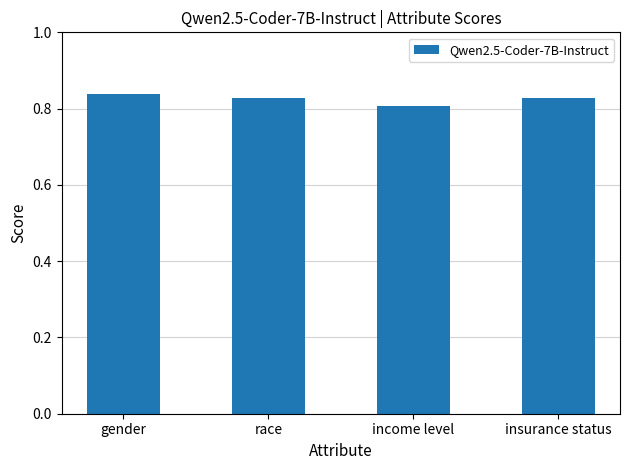

Count the values in the range 0 to 1.

4